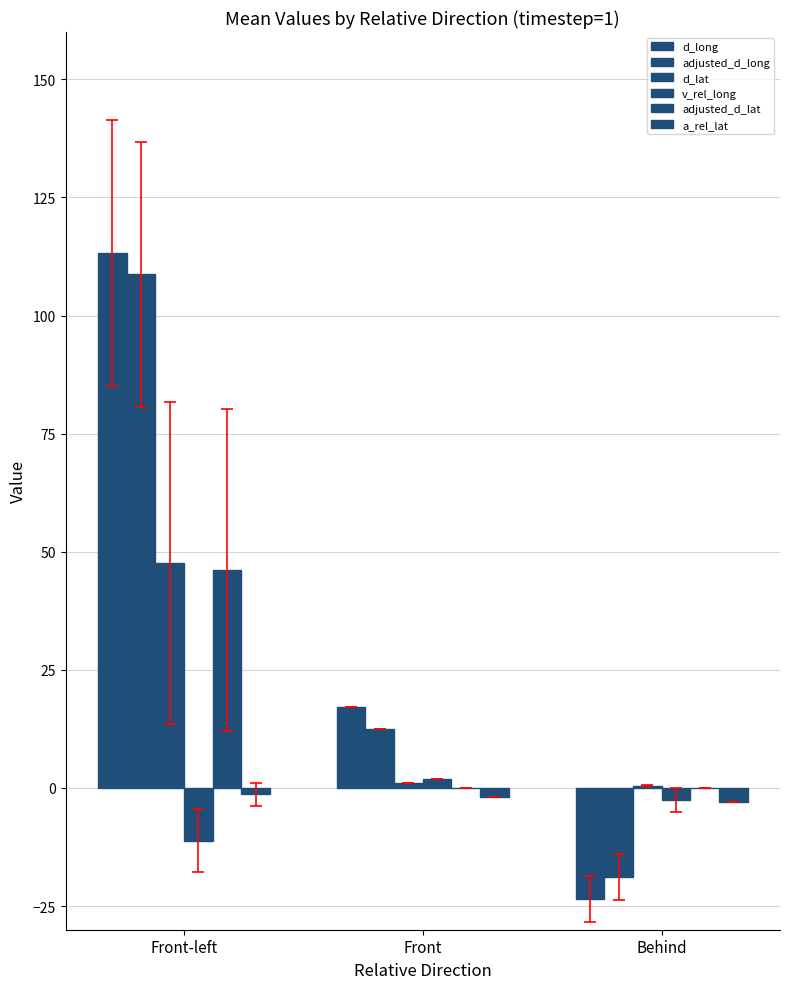

Count the number of categories in the chart.

3